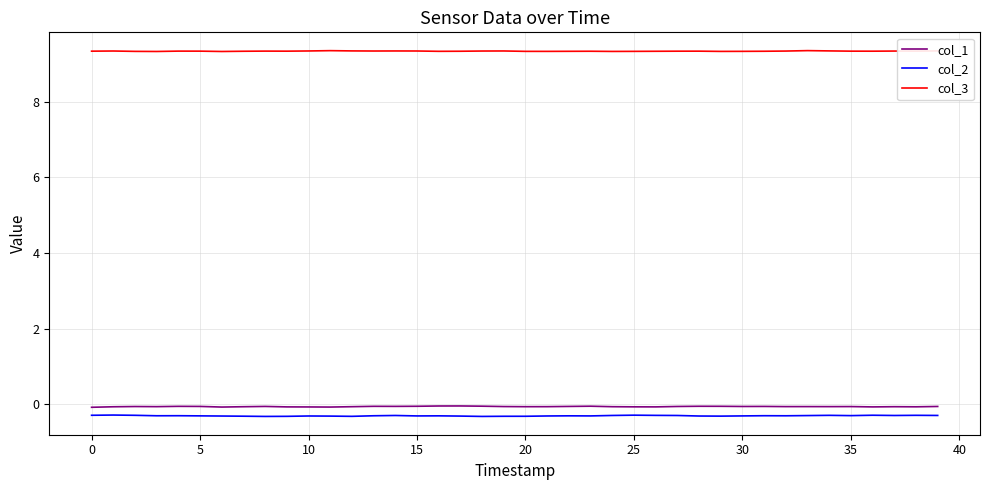

True or false: col_3 and col_1 intersect in this chart.

False